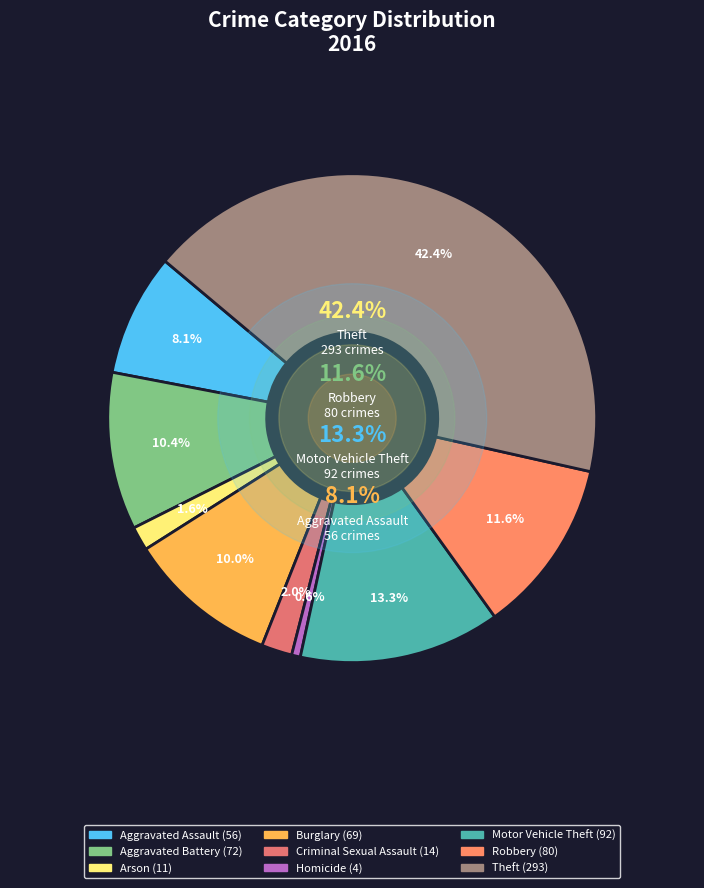

To the nearest percent, what percentage of the pie is Homicide?

1%